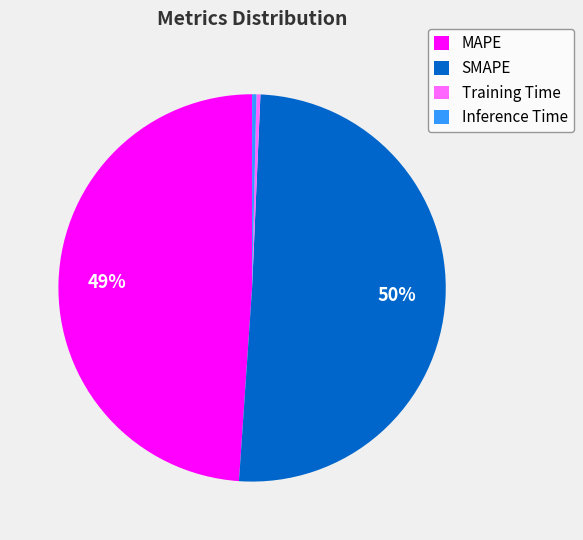

Which category has the biggest portion of the pie?

SMAPE